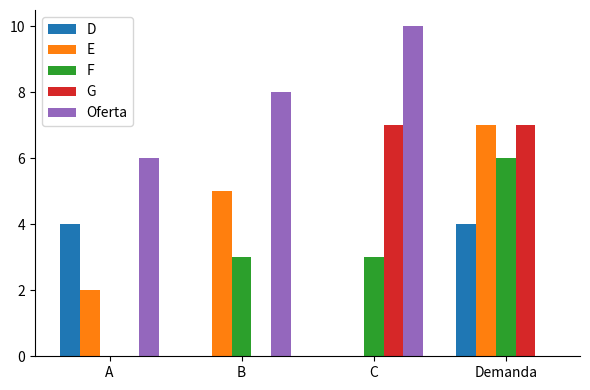

The E series shows 2 at A. True or false?

True